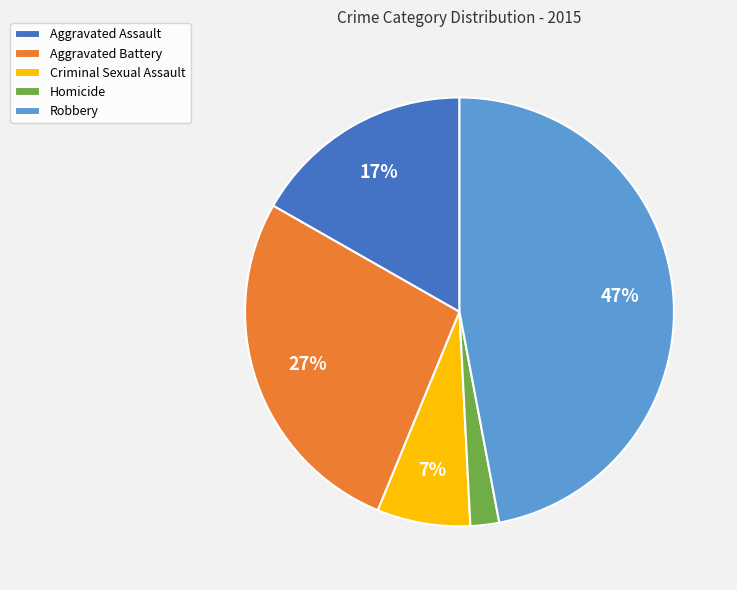

How many segments does this pie chart have?

5